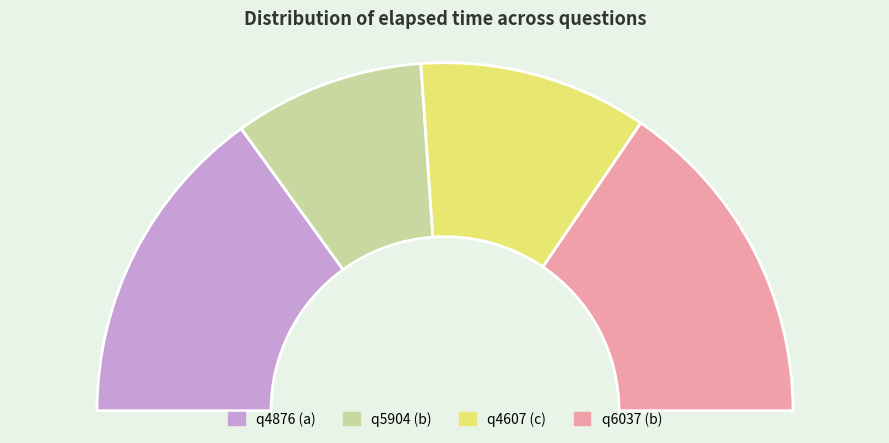

Is the sum of q4607 (c) and q4876 (a) greater than half?

Yes